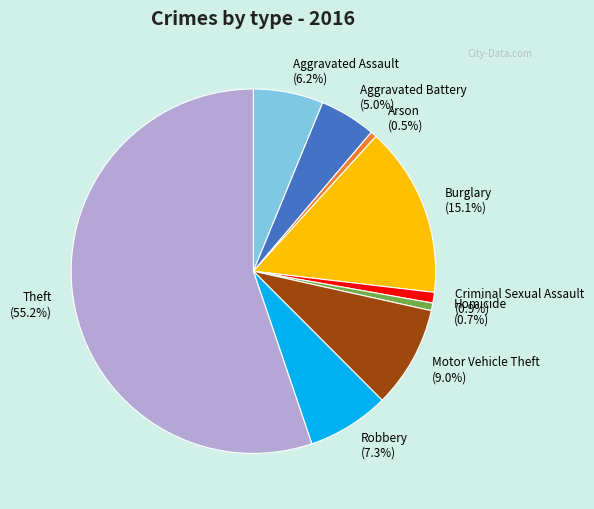

Count the number of slices in the pie.

9